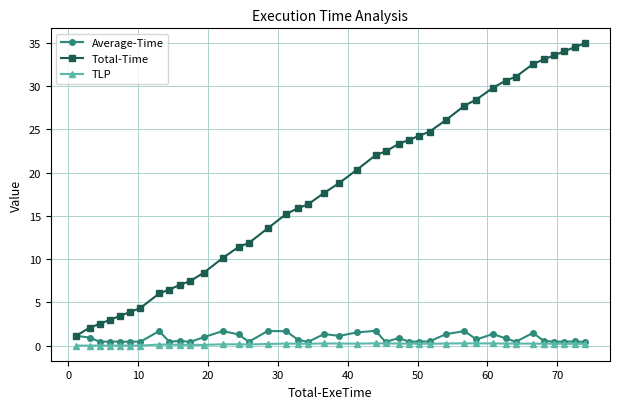

True or false: TLP and Total-Time intersect in this chart.

False